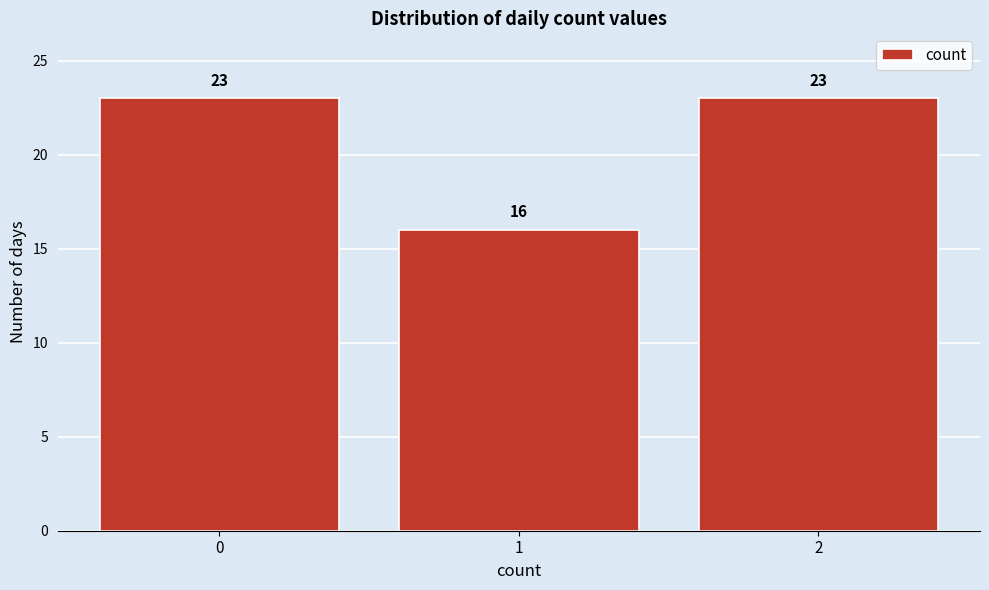

Reading right to left, transcribe all the data shown in this chart.

23	16	23